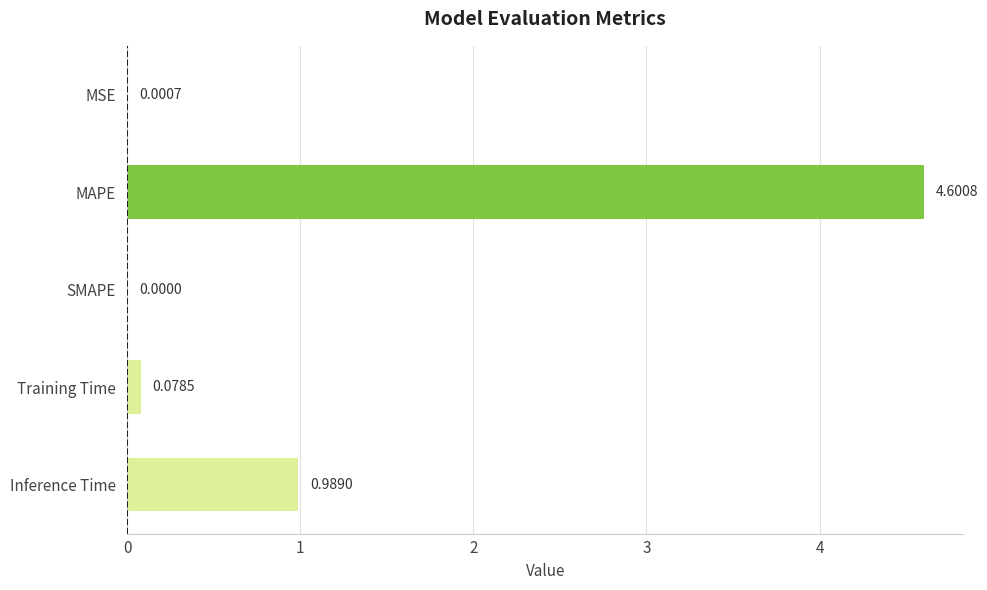

Count the number of data series in this chart.

1